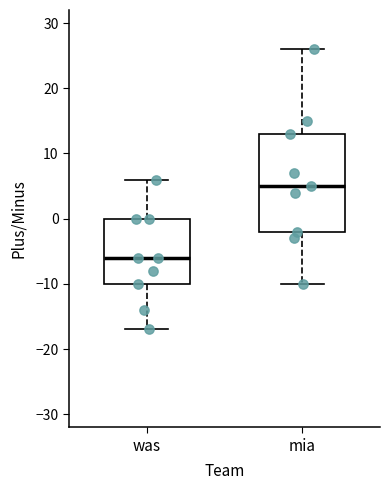

Which box's median line is the lowest?

was